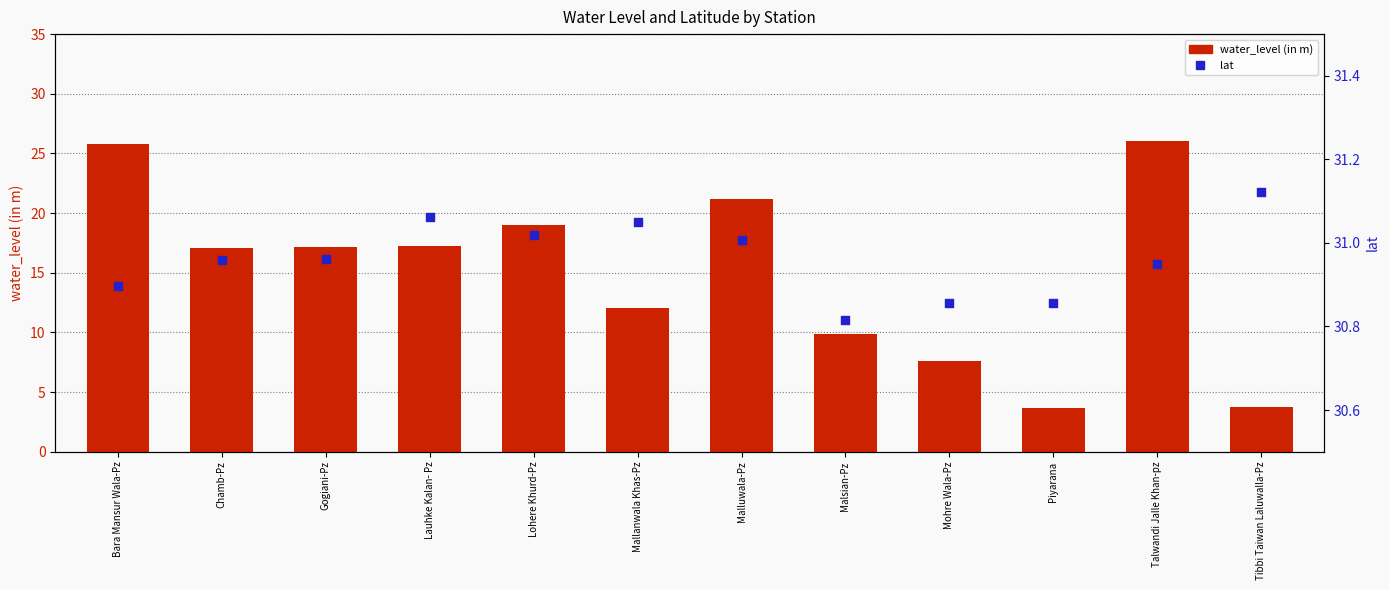

Is the value of lat at Malluwala-Pz greater than the value of water_level (in m) at Mohre Wala-Pz?

Yes